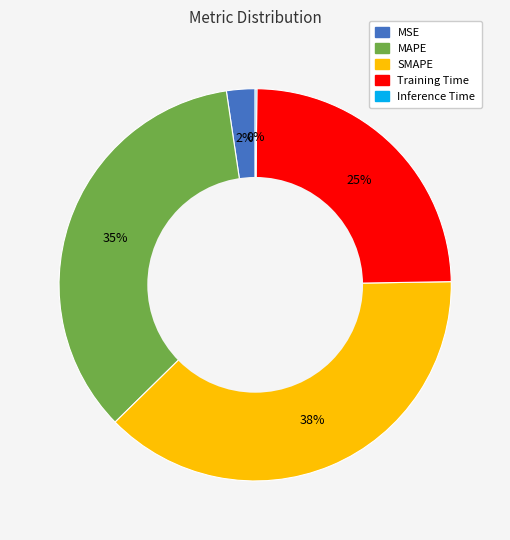

Between MSE and Training Time, which is larger?

Training Time